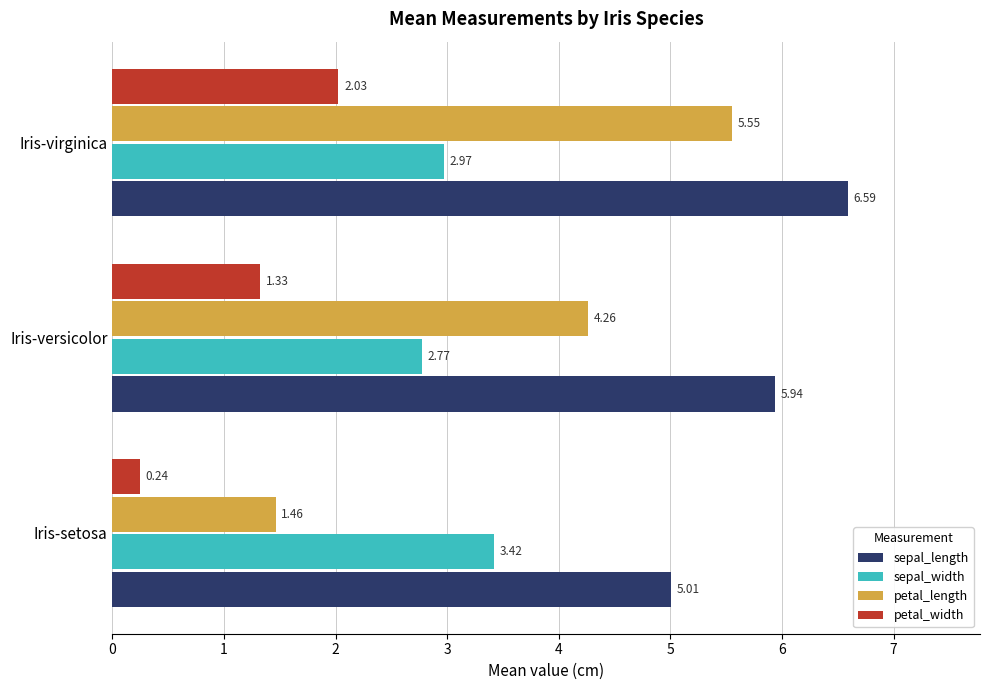

What is the difference between the highest and lowest values at Iris-versicolor?

4.6